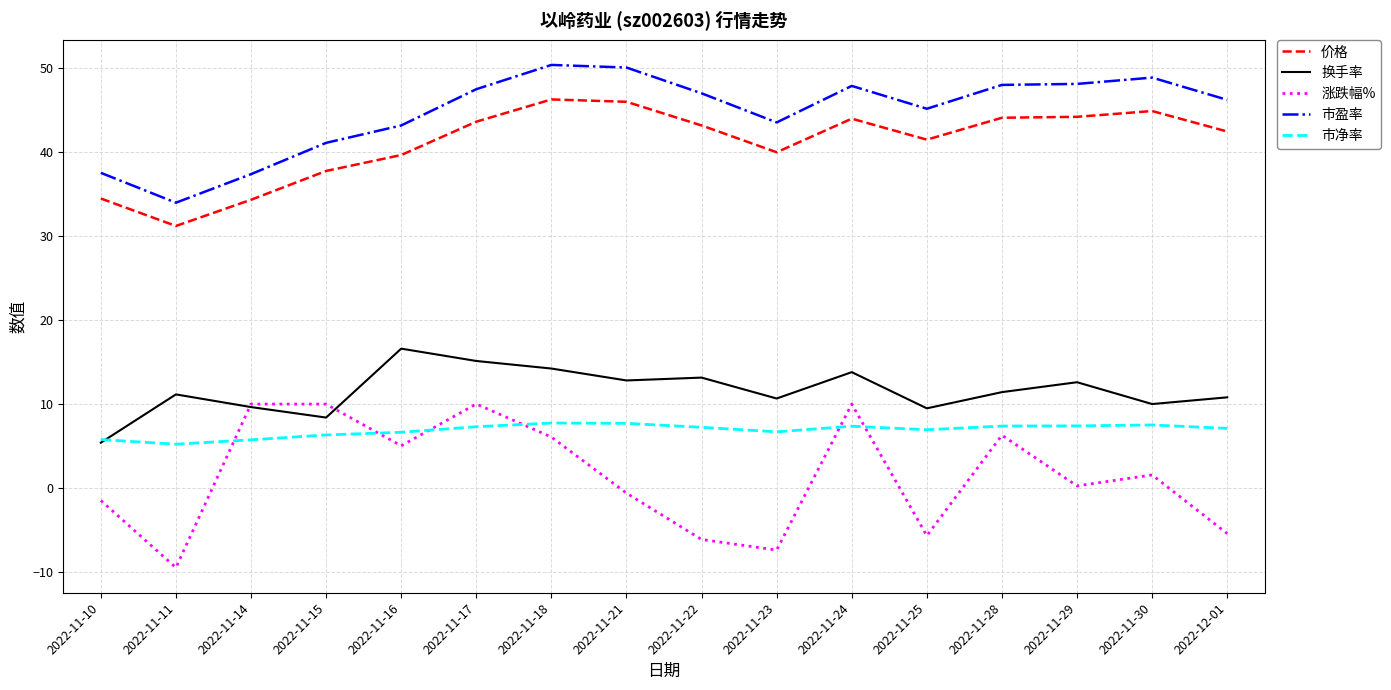

Is it true that 涨跌幅% equals -5.7 at 2022-11-25?

True